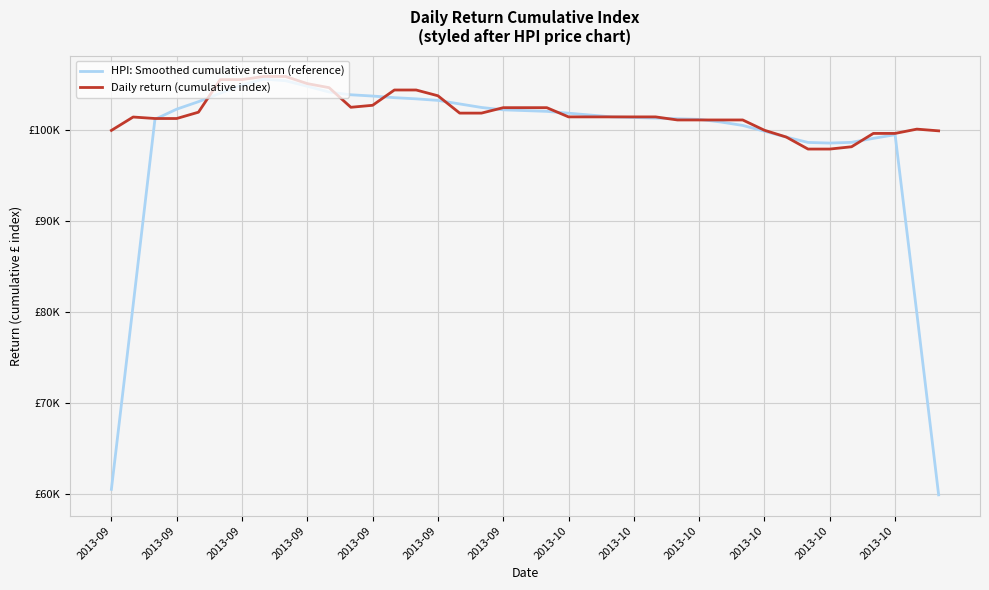

What are all the series names shown in the legend?

HPI: Smoothed cumulative return (reference), Daily return (cumulative index)